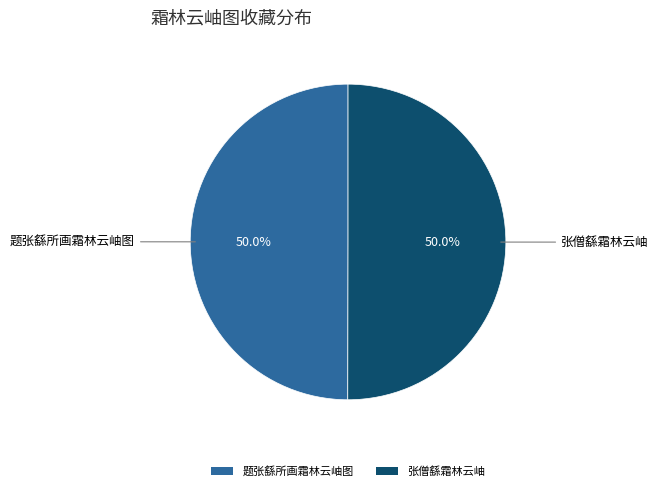

How much of the chart is everything except 张僧繇霜林云岫?

50.0%